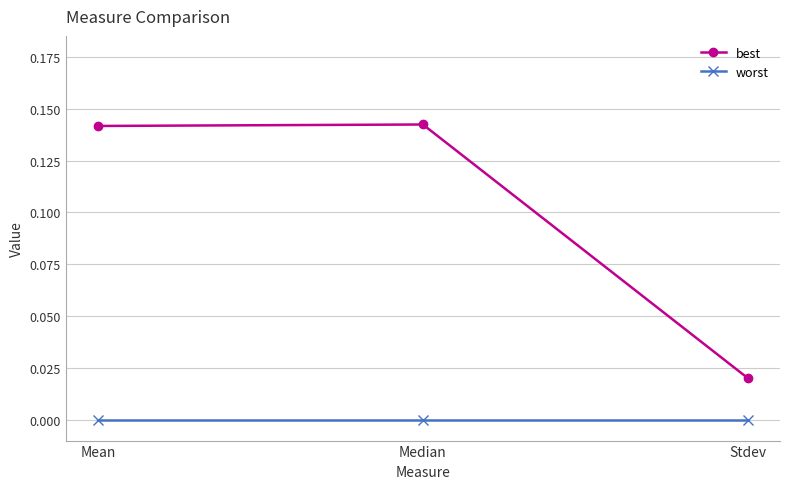

At which label does best reach its minimum?

Stdev